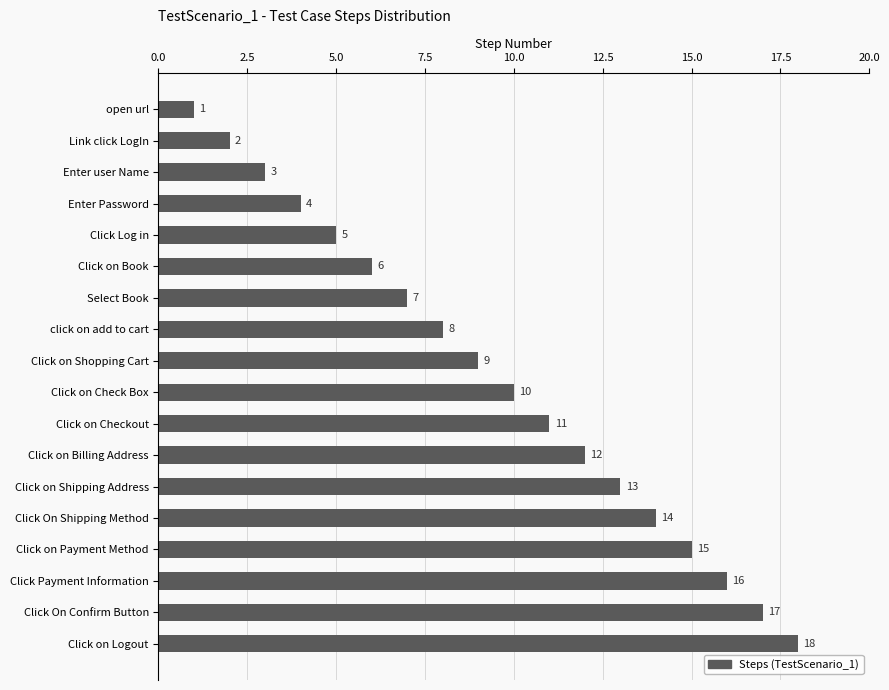

What is the change in value from Enter user Name to Click on Book?

+3